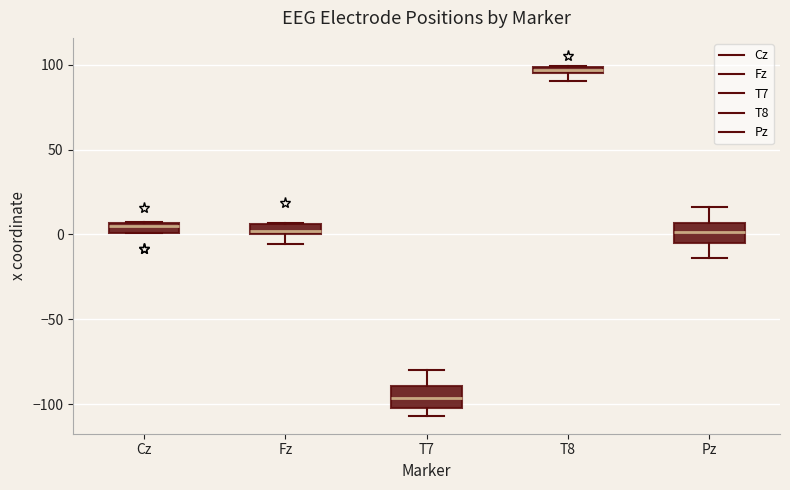

Where is the lower edge of the box for Fz on the y-axis? The values are not printed on the chart, so give them approximately, as read against the axis.

0